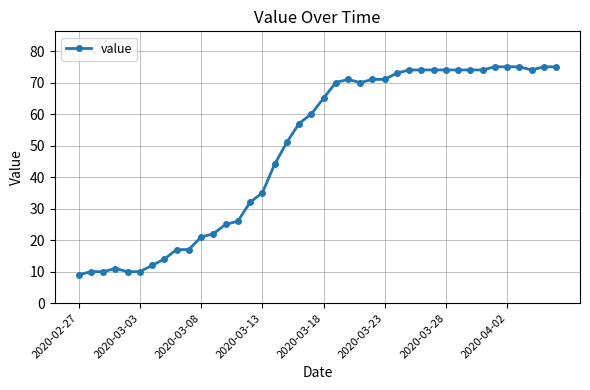

What is the value of the 3rd point from the left?

10